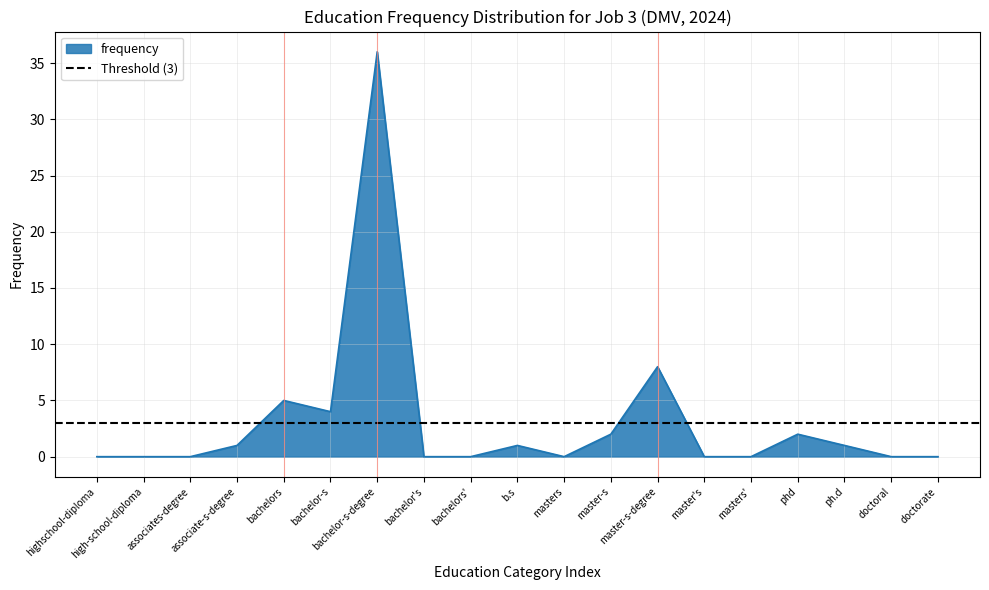

What is the average value?

3